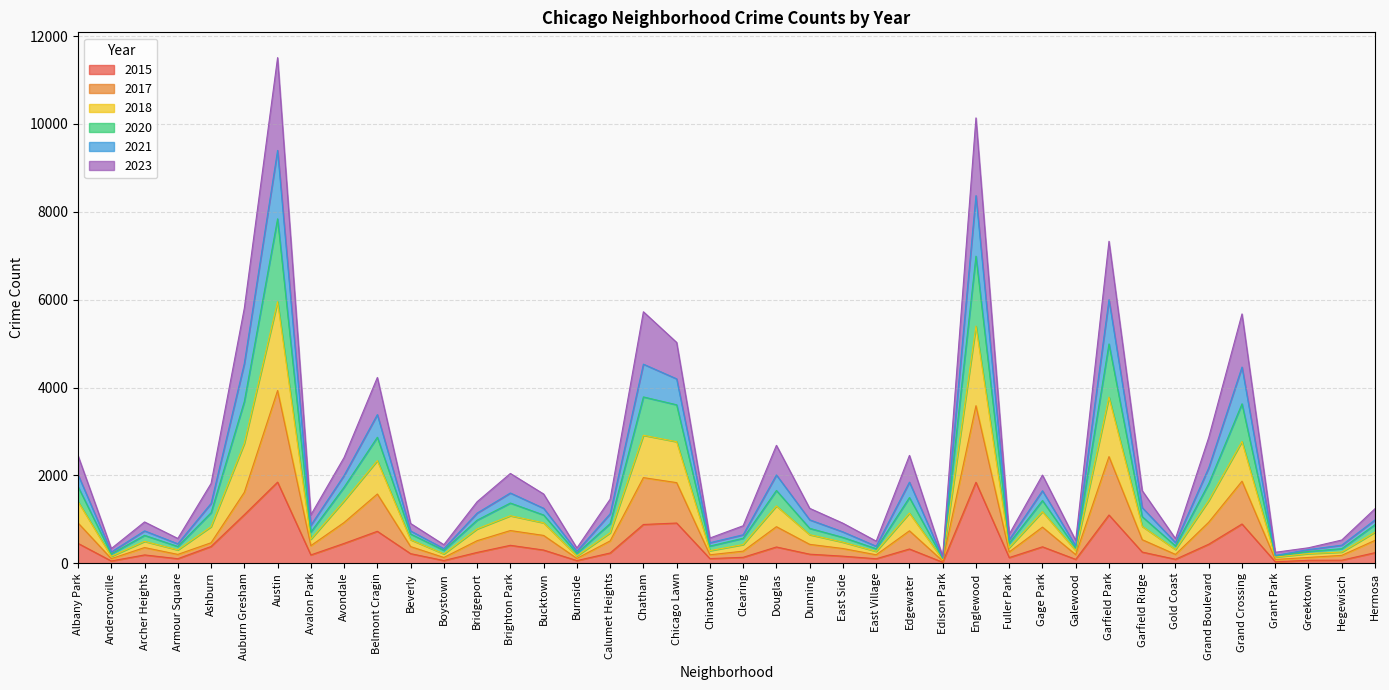

What is the difference between the maximum and minimum values in the 2015 series?

1823